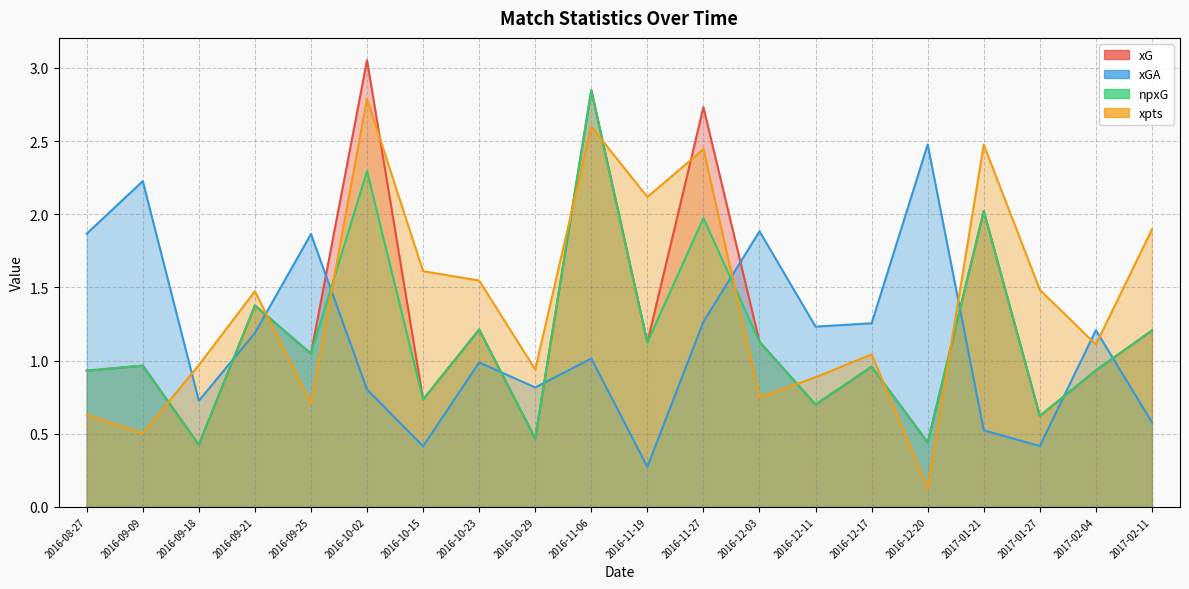

At which category does xpts reach its first local valley?

2016-09-09